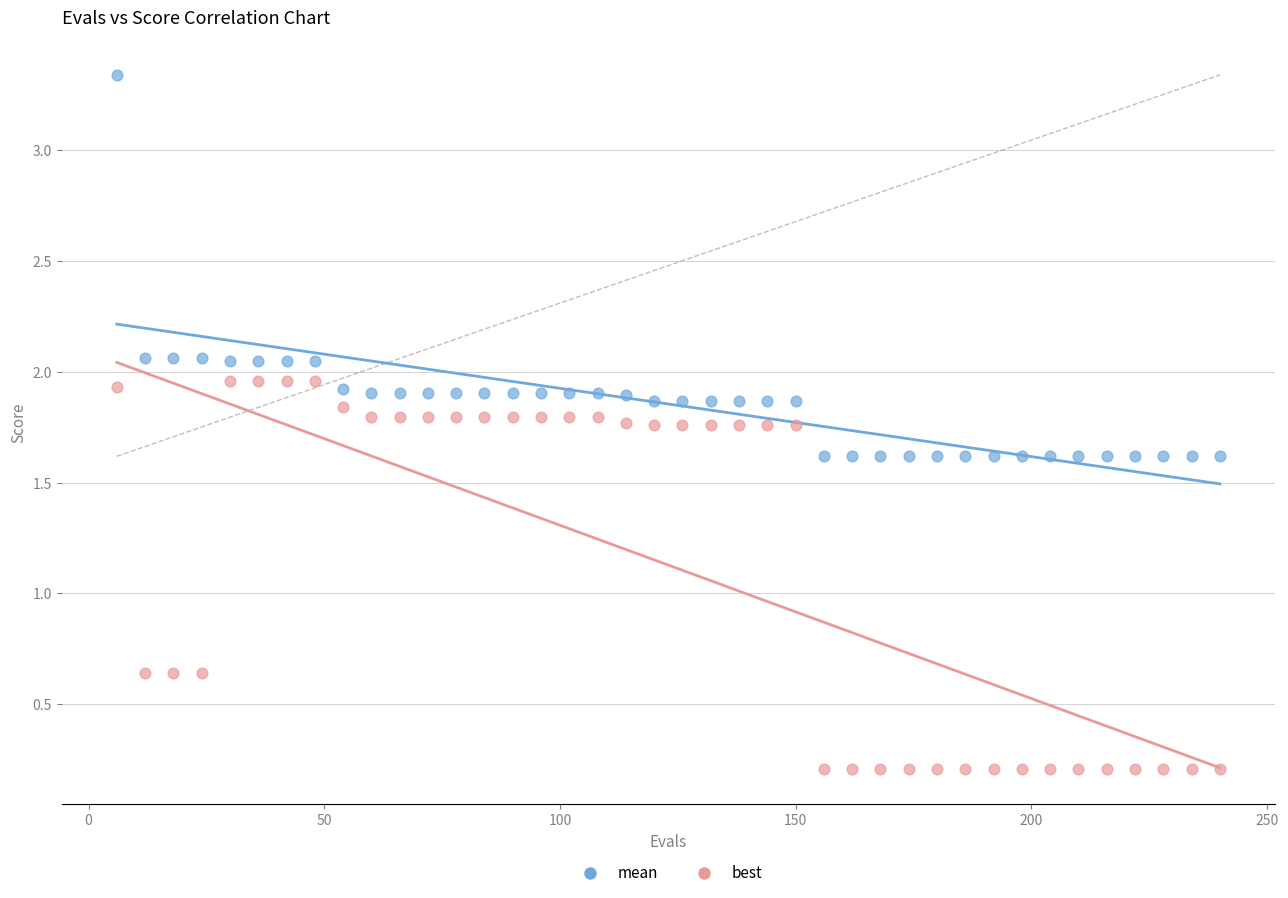

Which series has the widest spread of Y values?

best